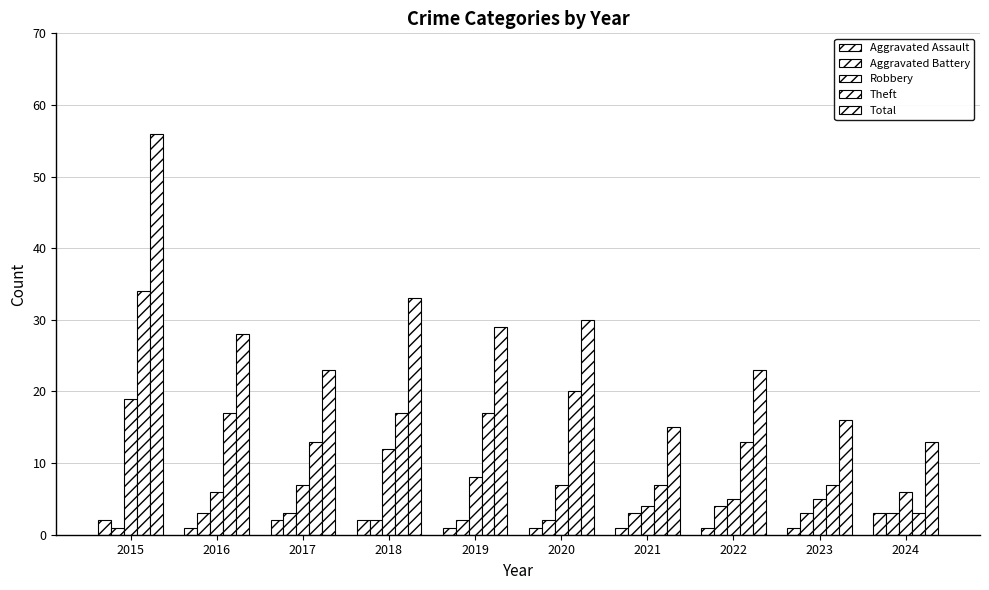

What is the difference between the Robbery values at 2017 and 2015?

12